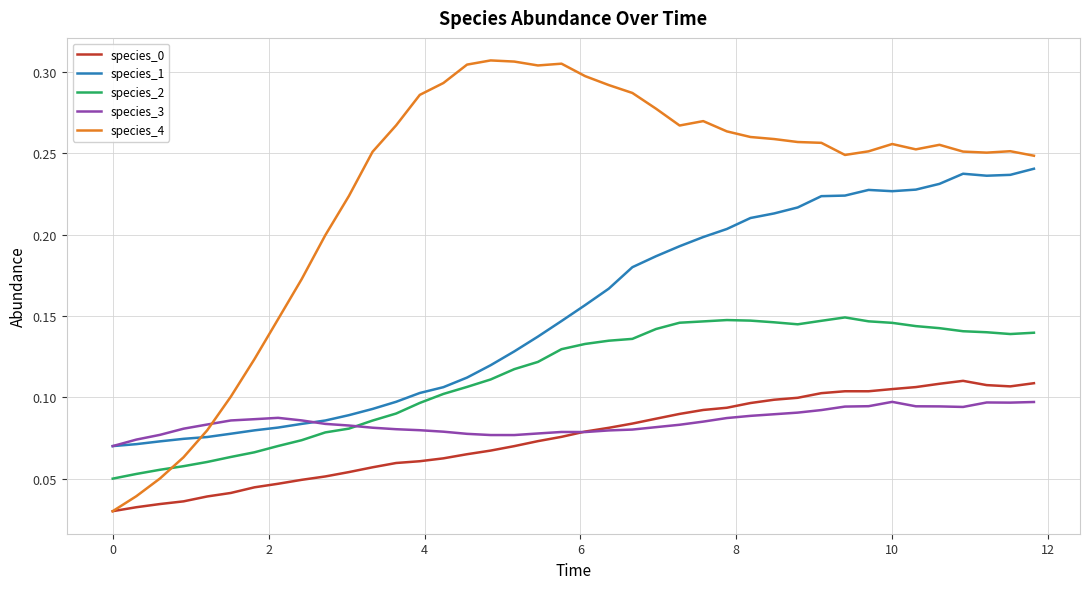

Which series has the largest range (max minus min)?

species_4